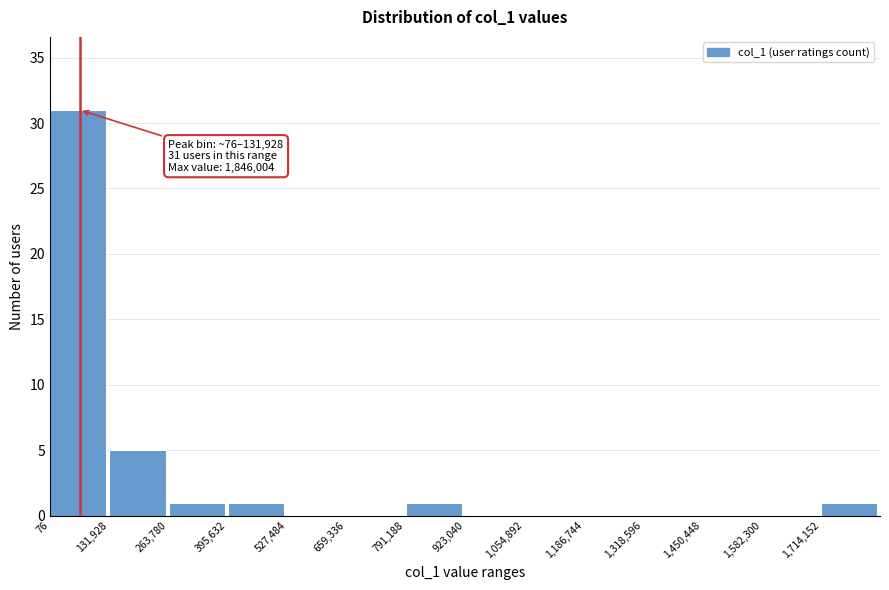

Over which range of the x-axis is the bar tallest?

0 to 140000